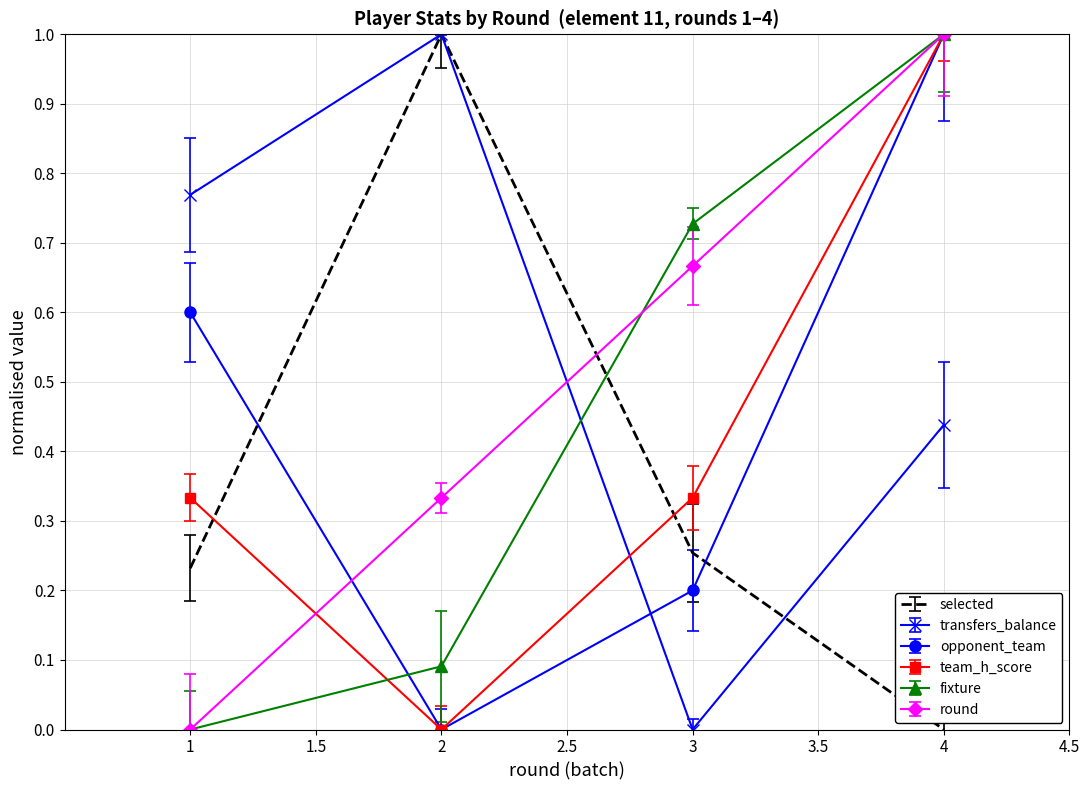

What is the spread (max minus min) of values at 1?

0.8